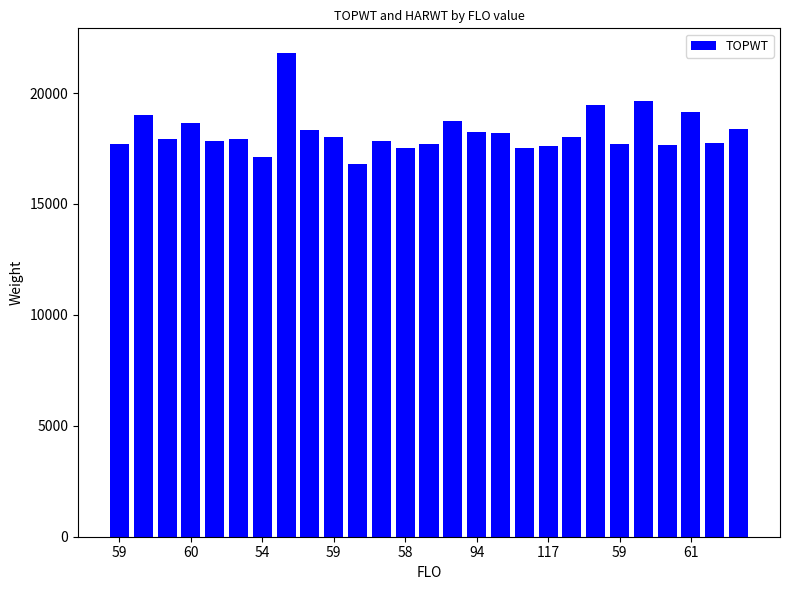

What is the value of the 8th bar from the left?

21827